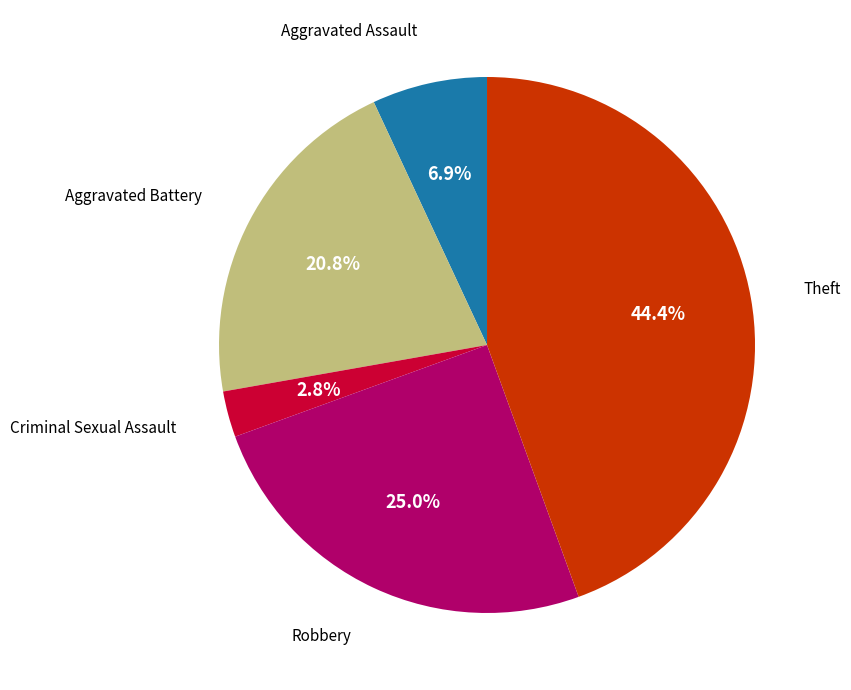

How many segments does this pie chart have?

5